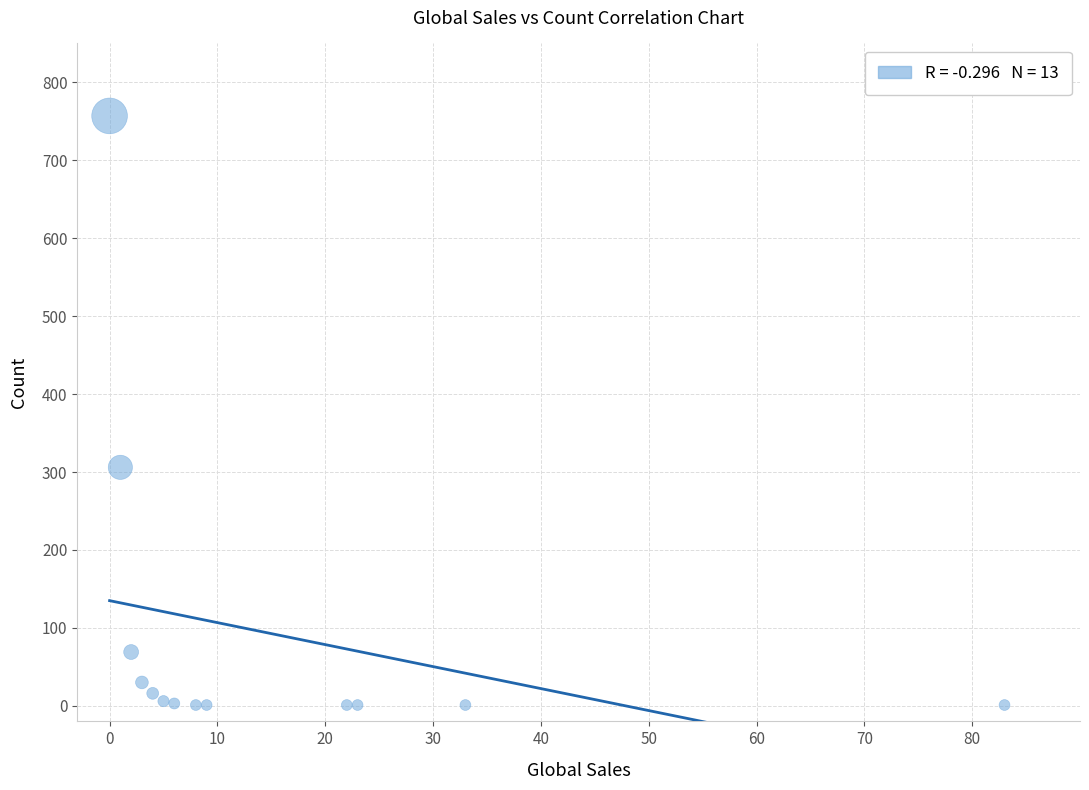

What is the range of Y values (max minus min)?

756